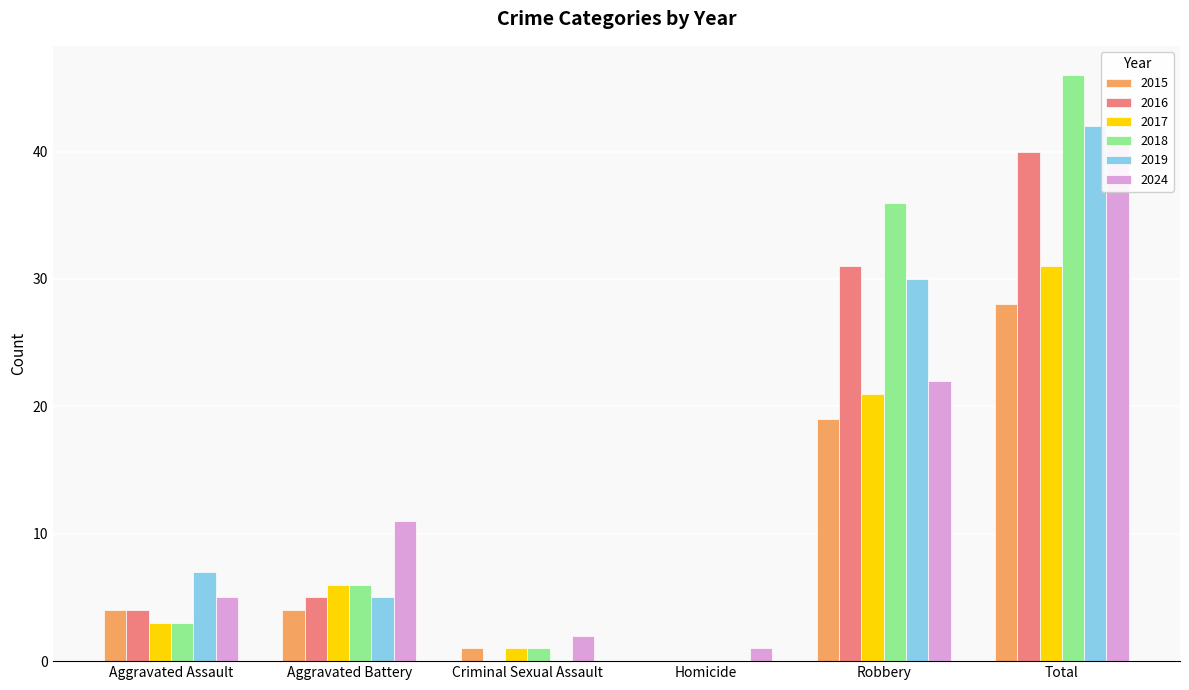

What is the maximum value for 2017?

31